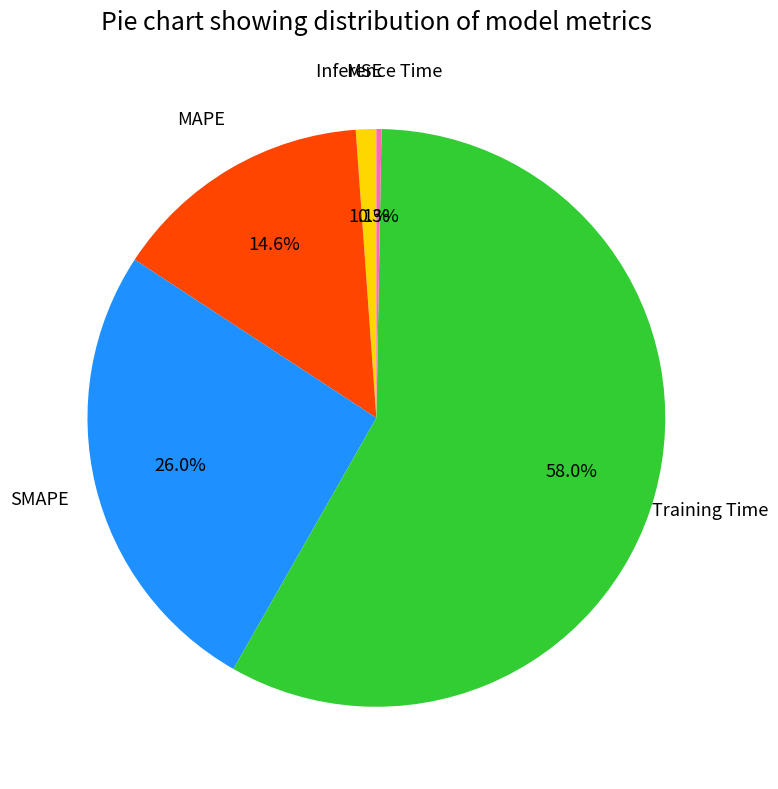

How many slices are in this pie chart?

5